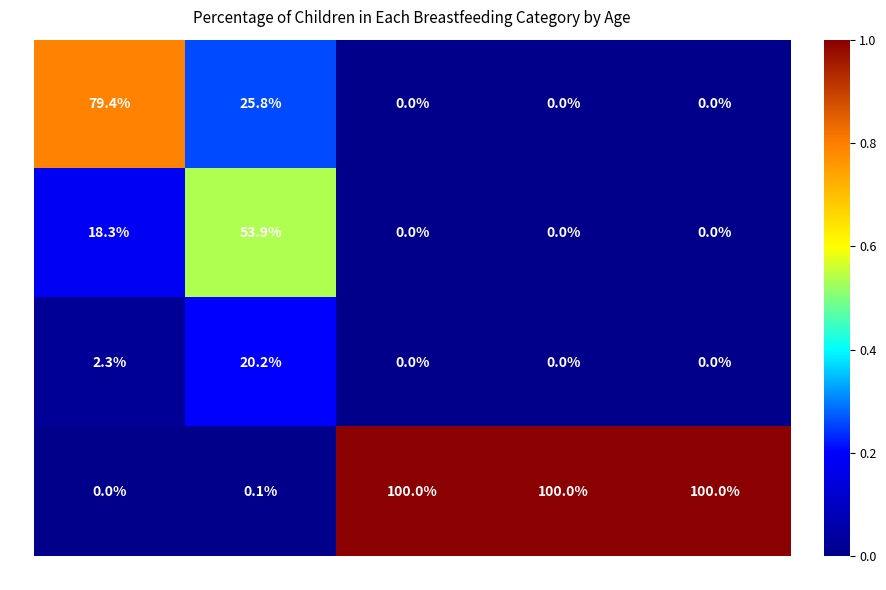

Which series has the largest range (max minus min)?

None